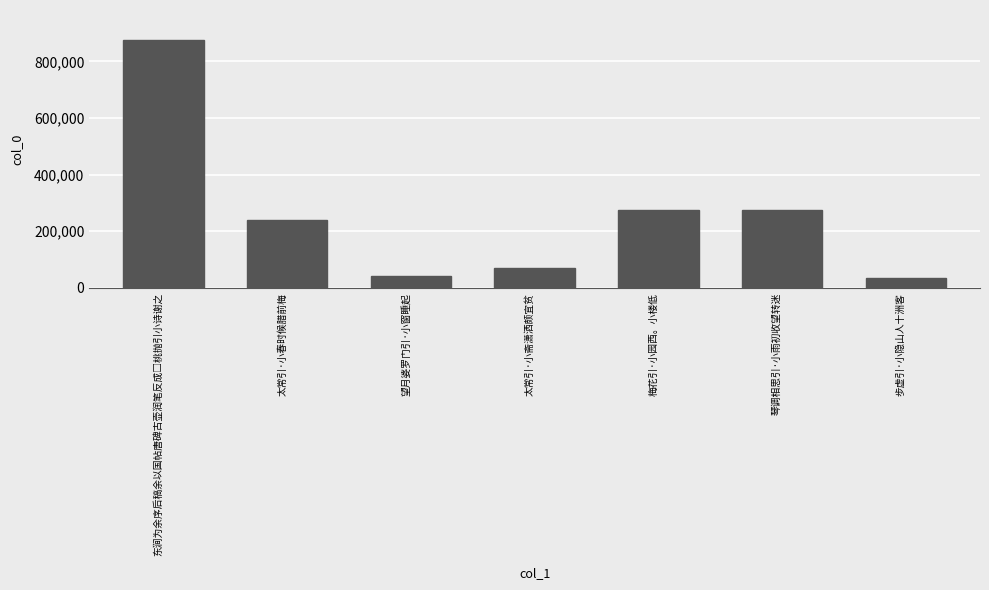

What is the average value?

259170